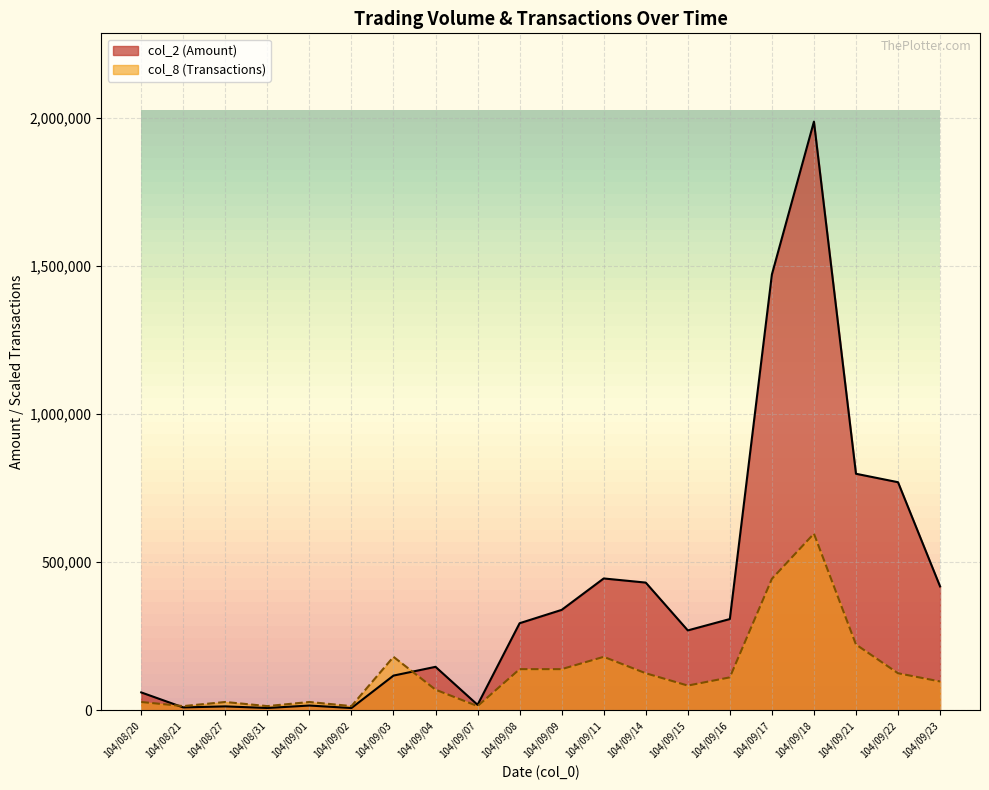

List the labels in order of col_8 (Transactions) value, smallest first.

104/08/21, 104/08/31, 104/09/02, 104/09/07, 104/08/20, 104/08/27, 104/09/01, 104/09/04, 104/09/15, 104/09/23, 104/09/16, 104/09/14, 104/09/22, 104/09/08, 104/09/09, 104/09/03, 104/09/11, 104/09/21, 104/09/17, 104/09/18